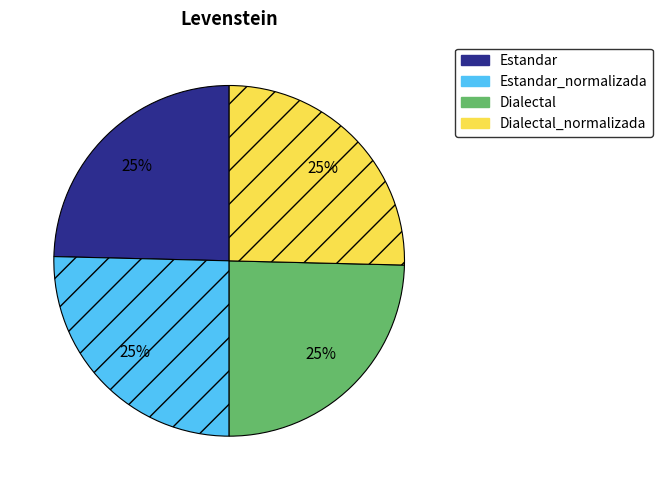

Is there a majority slice in this chart?

No